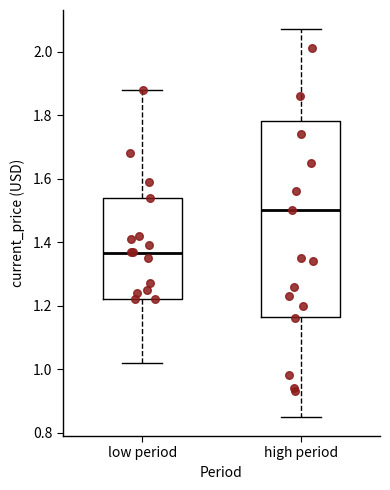

Comparing the boxes themselves (not the whiskers), which one is the tallest?

high period